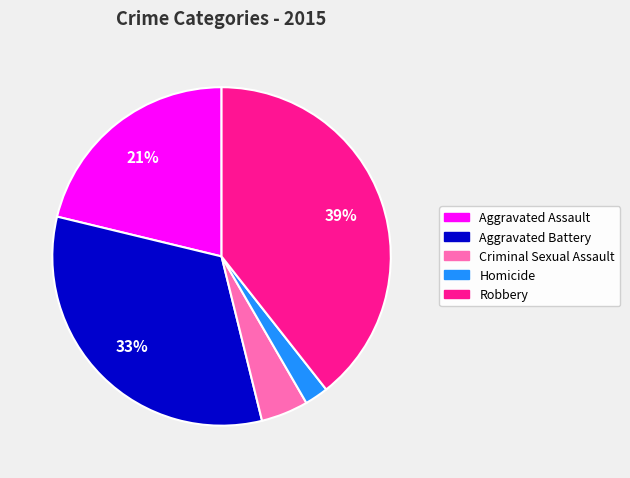

To the nearest percent, what percentage of the pie is Aggravated Battery?

33%